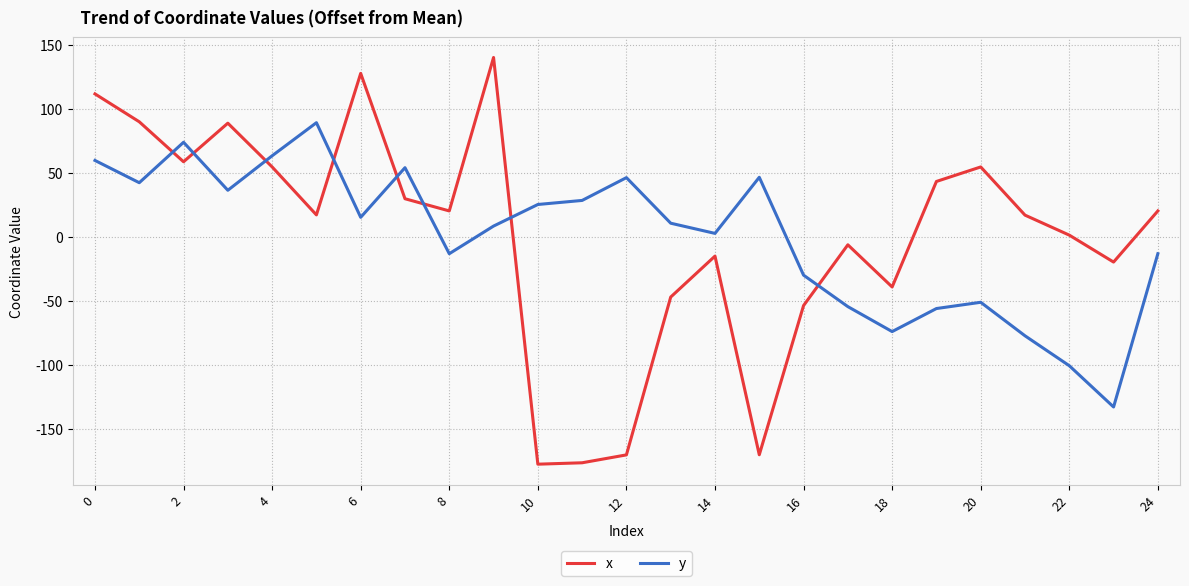

What is the lowest value of the y series?

-132.8